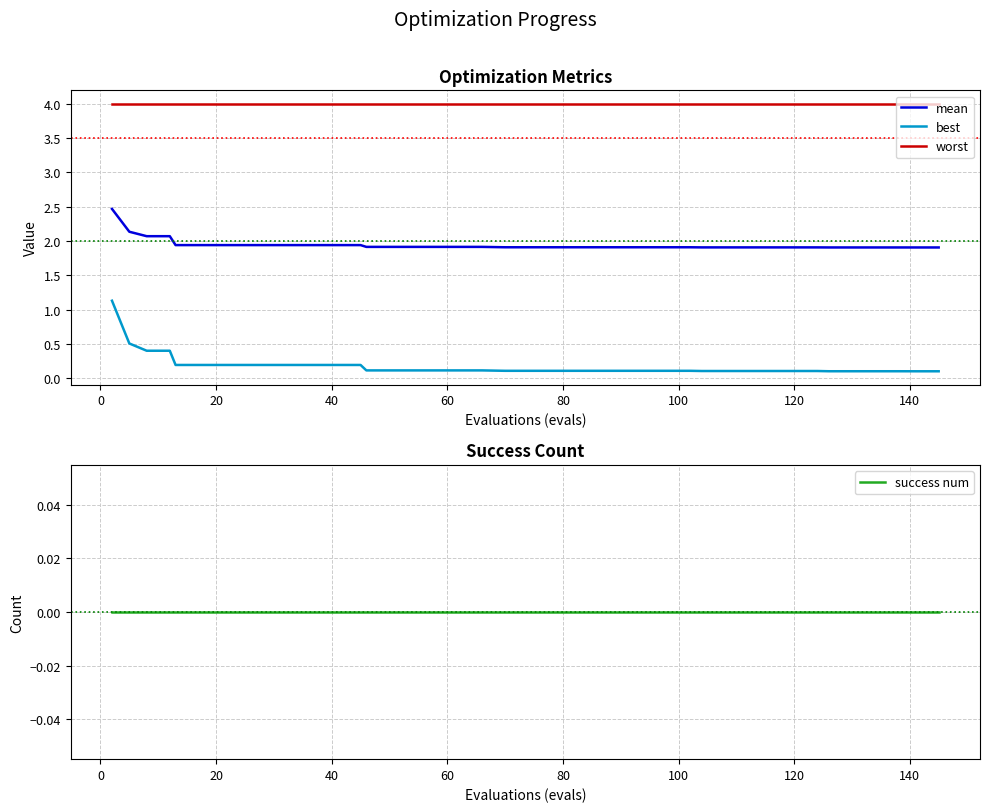

True or false: worst and best cross at least once.

False